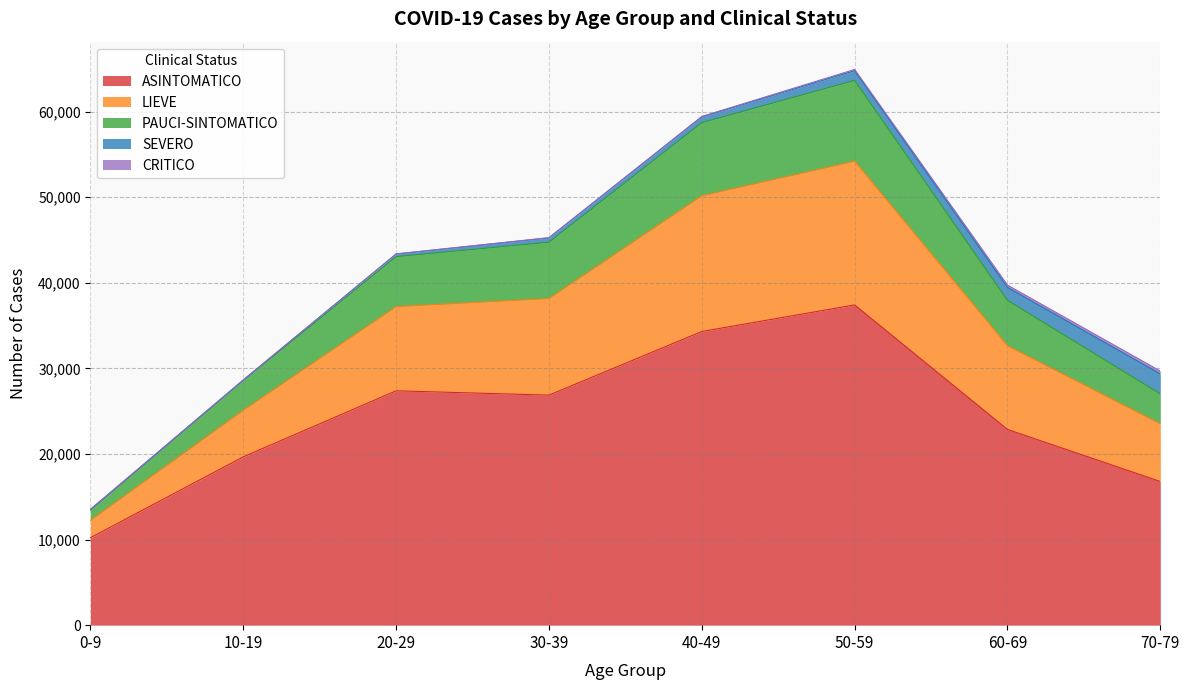

True or false: ASINTOMATICO and PAUCI-SINTOMATICO intersect in this chart.

False